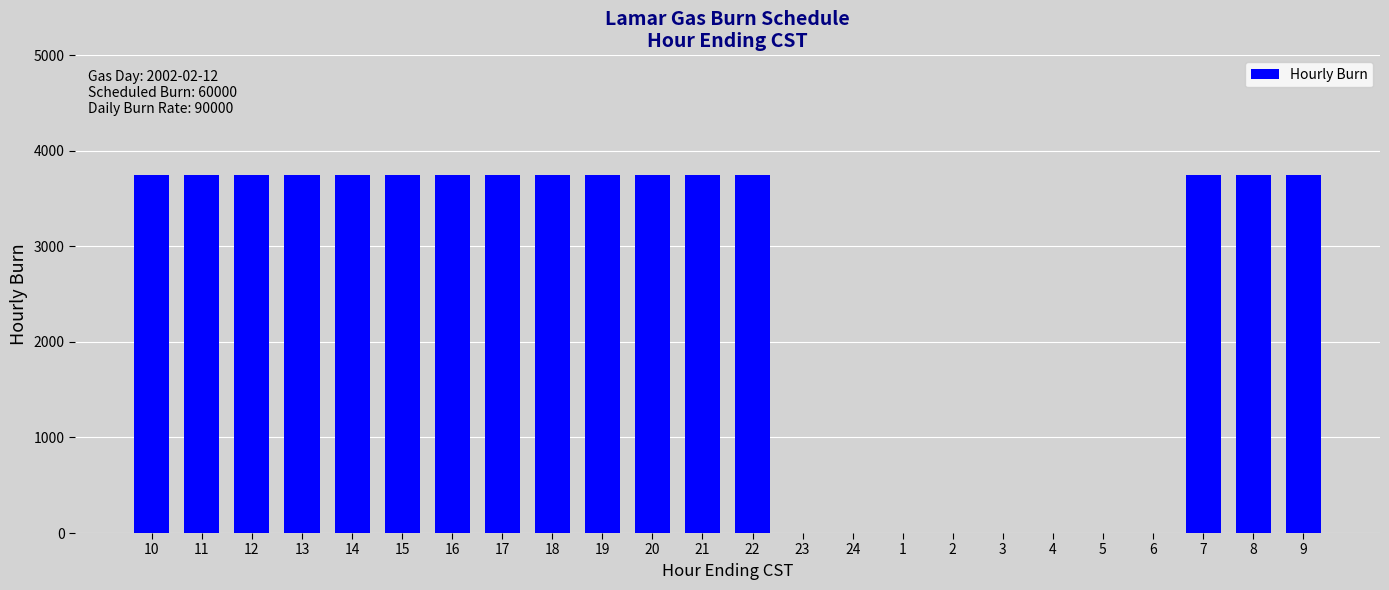

How many distinct data groups are displayed?

1